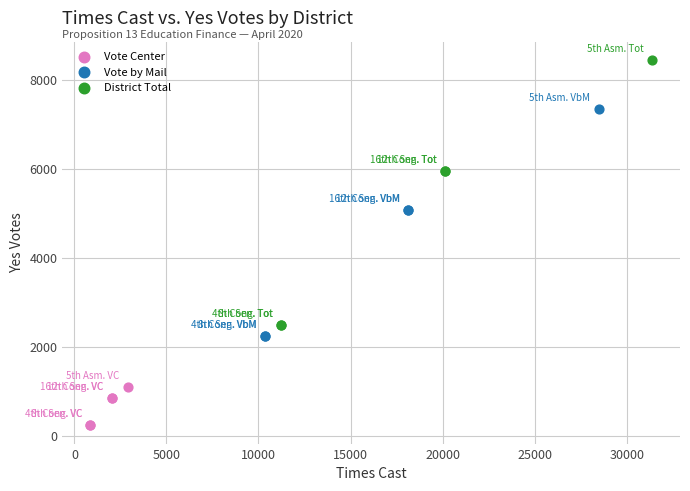

Which series contains the highest Y value?

District Total